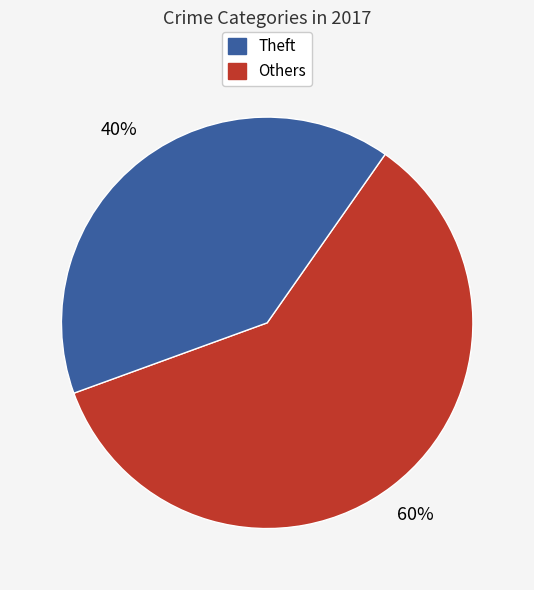

Is there a majority slice in this chart?

Yes